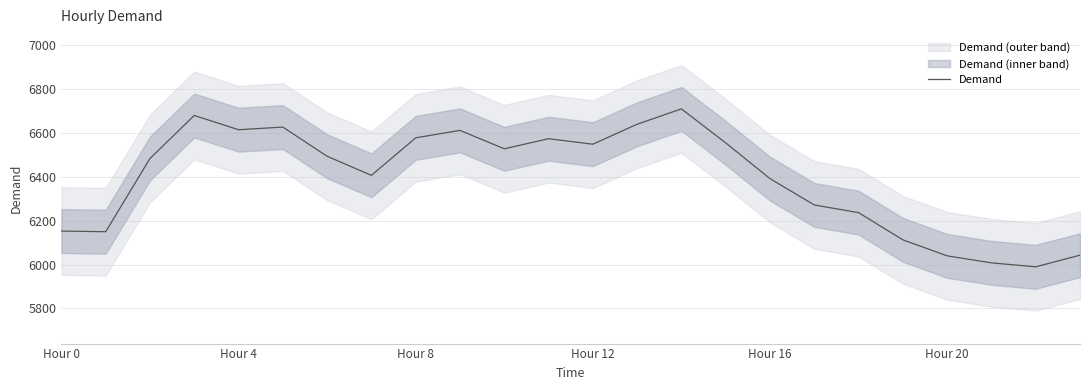

True or false: Demand has a value of 6153 at Hour 0.

True